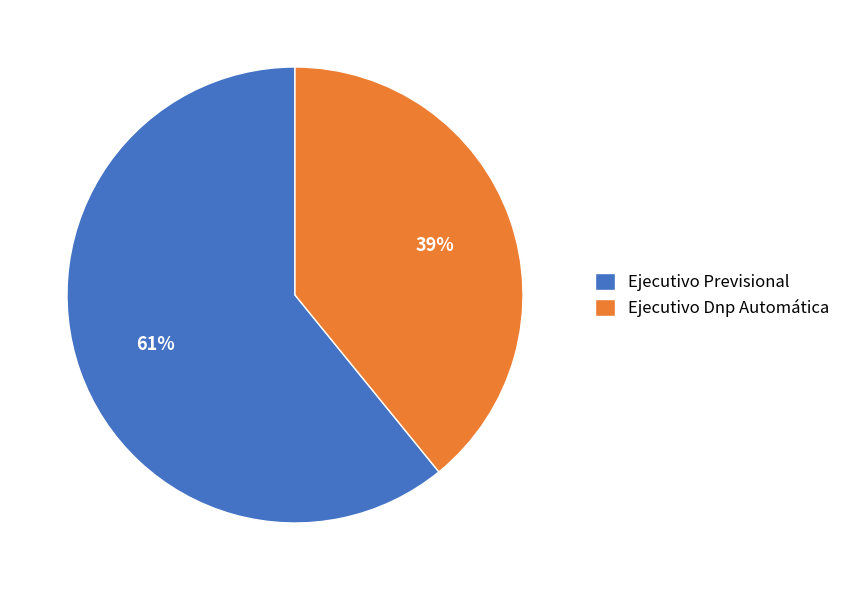

Is it true that Ejecutivo Dnp Automática is 39% of the pie?

True